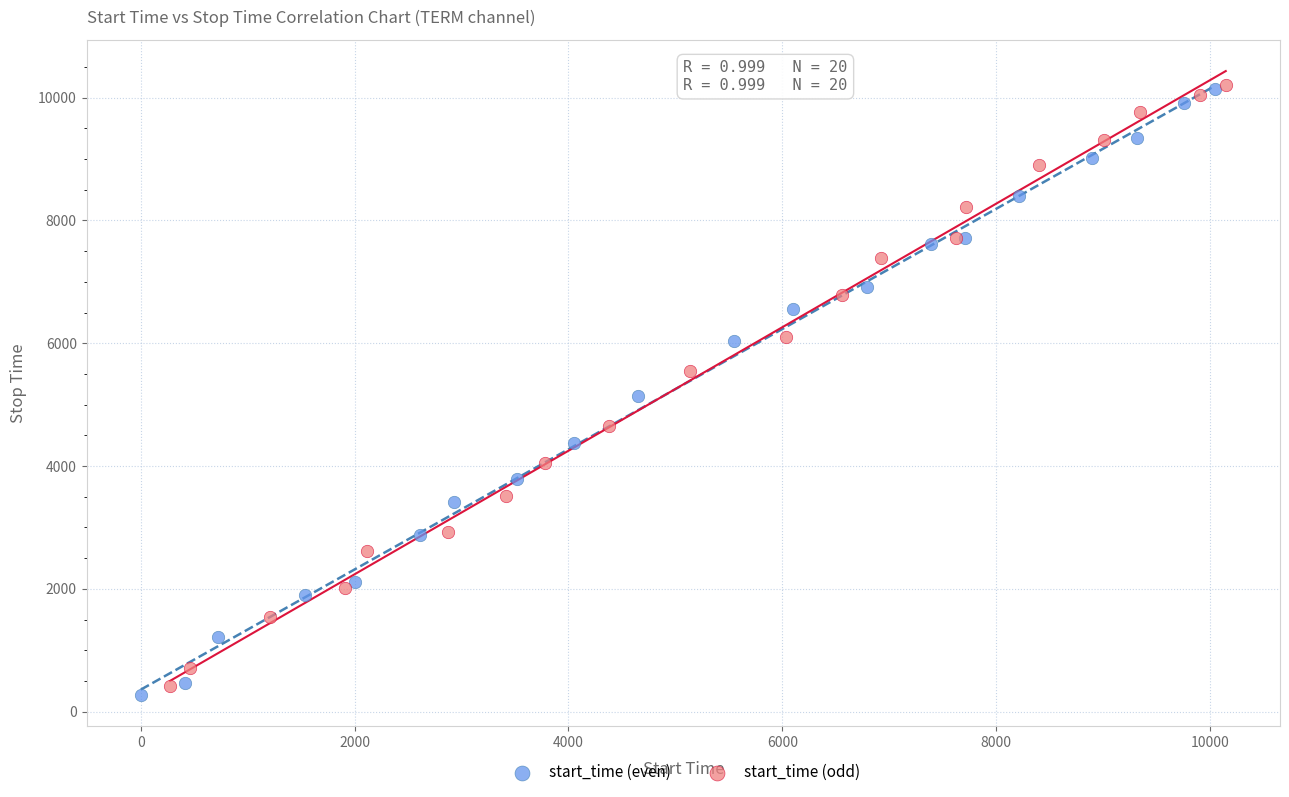

Which series has the widest spread of Y values?

start_time (even)